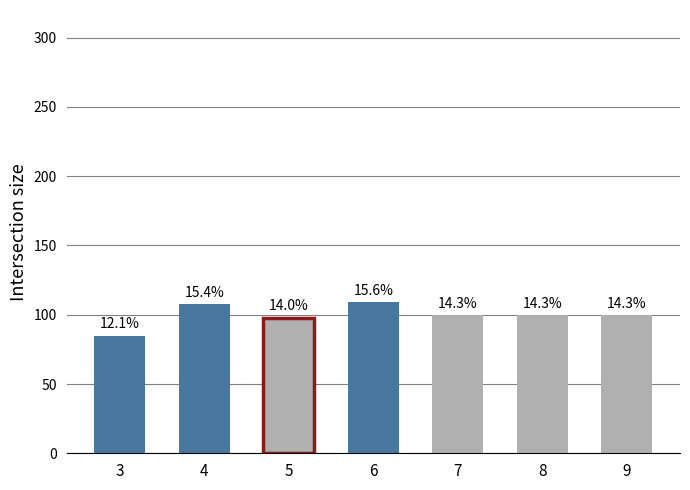

What is the approximate value at 6, to the nearest 10?

110